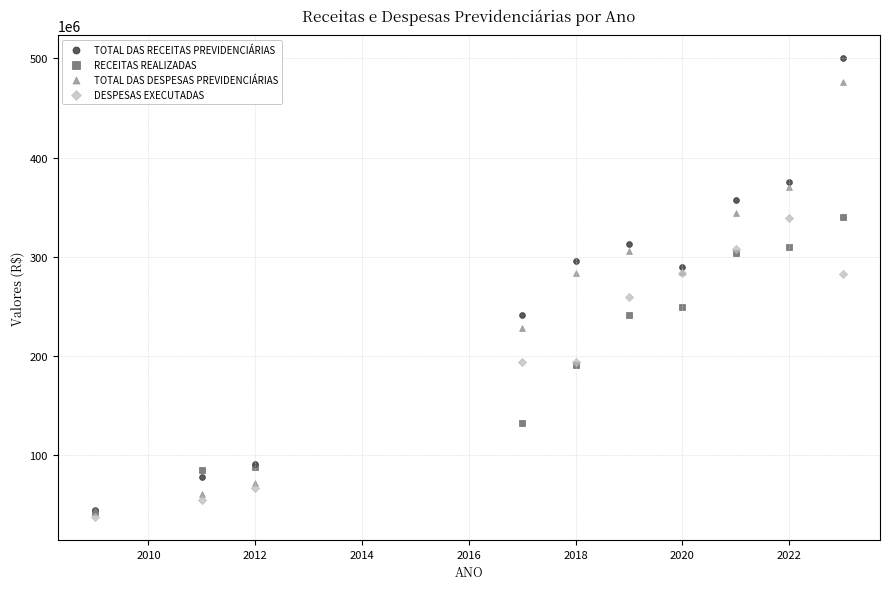

What are all the series names shown in the legend?

TOTAL DAS RECEITAS PREVIDENCIÁRIAS, RECEITAS REALIZADAS, TOTAL DAS DESPESAS PREVIDENCIÁRIAS, DESPESAS EXECUTADAS